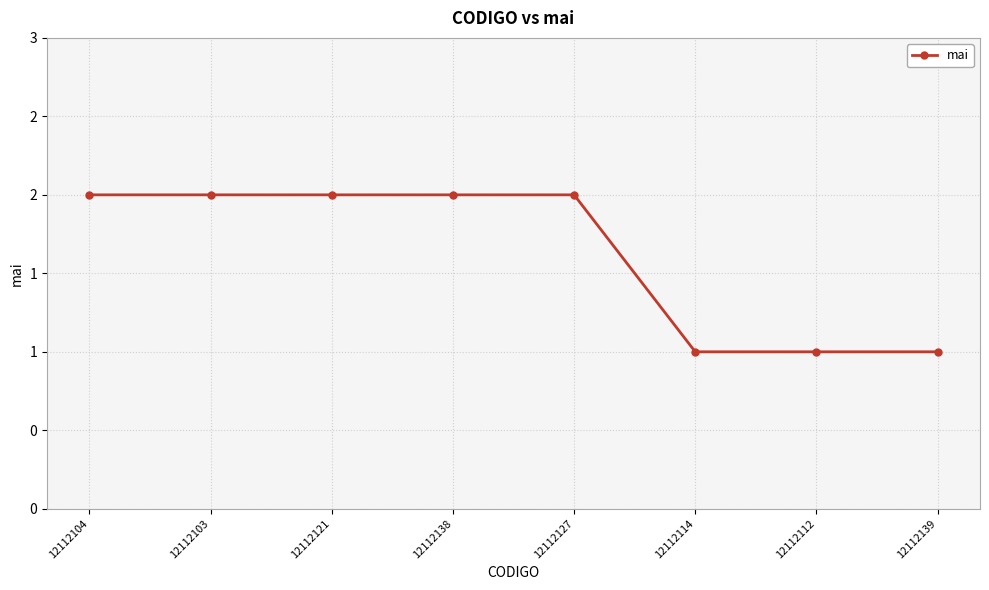

Is this an area chart (filled region under the line)?

No